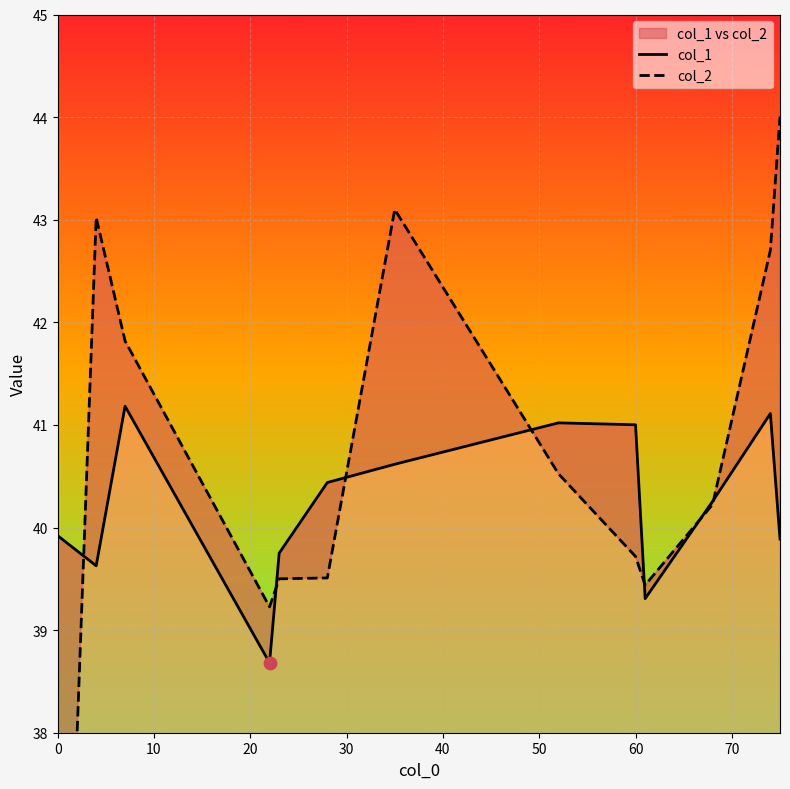

At how many categories does at least one series exceed 43?

3